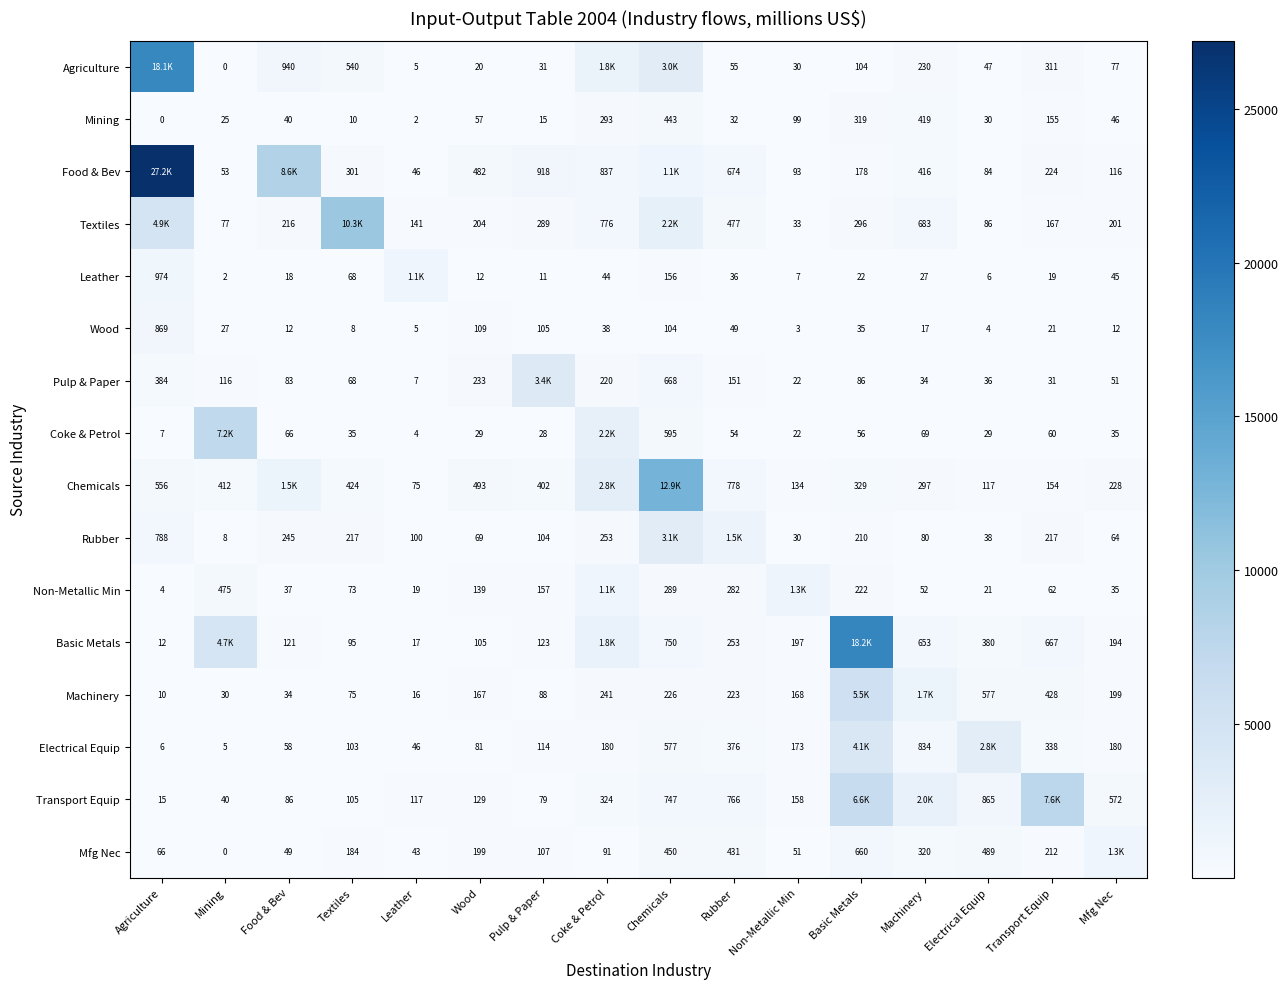

At Agriculture, list the series in order from largest to smallest.

Food & Bev, Agriculture, Textiles, Leather, Wood, Rubber, Chemicals, Pulp & Paper, Mfg Nec, Transport Equip, Basic Metals, Machinery, Coke & Petrol, Electrical Equip, Non-Metallic Min, Mining